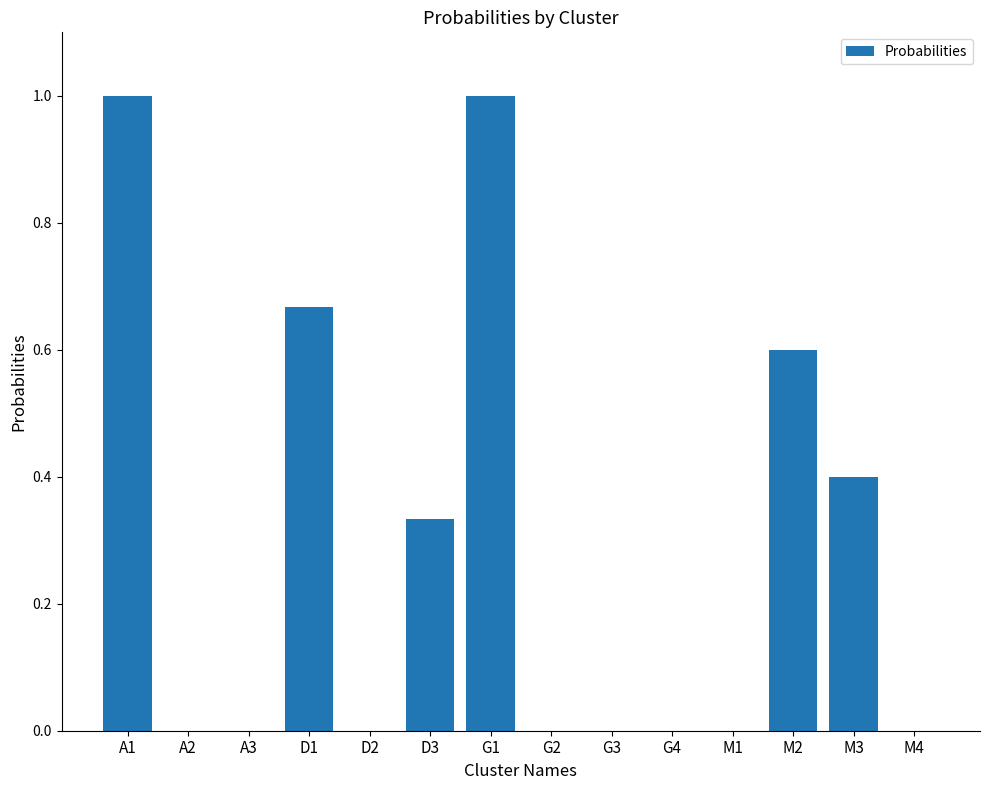

Count the number of categories in the chart.

14